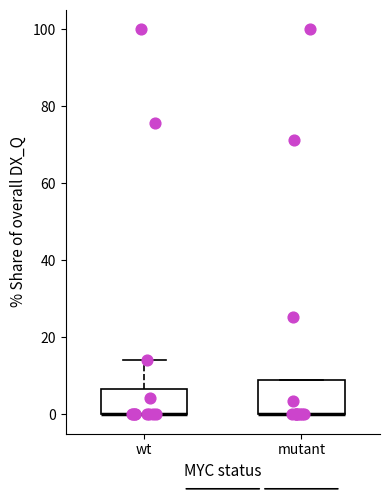

Reading left to right, read every box against the y-axis: the position of its median line, the range the box covers, and the ends of its whiskers. The values are not printed on the chart, so give them approximately, as read against the axis.

wt: median 0 (drawn on the box's lower edge), box 0 to 6, whiskers 0 to 14
mutant: median 0 (drawn on the box's lower edge), box 0 to 8, whiskers 0 to 8